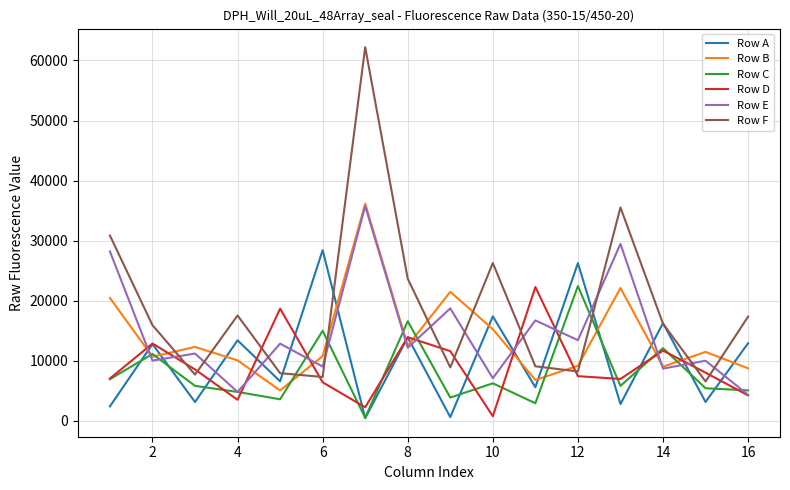

Does the chart display data point markers on the line(s)?

No